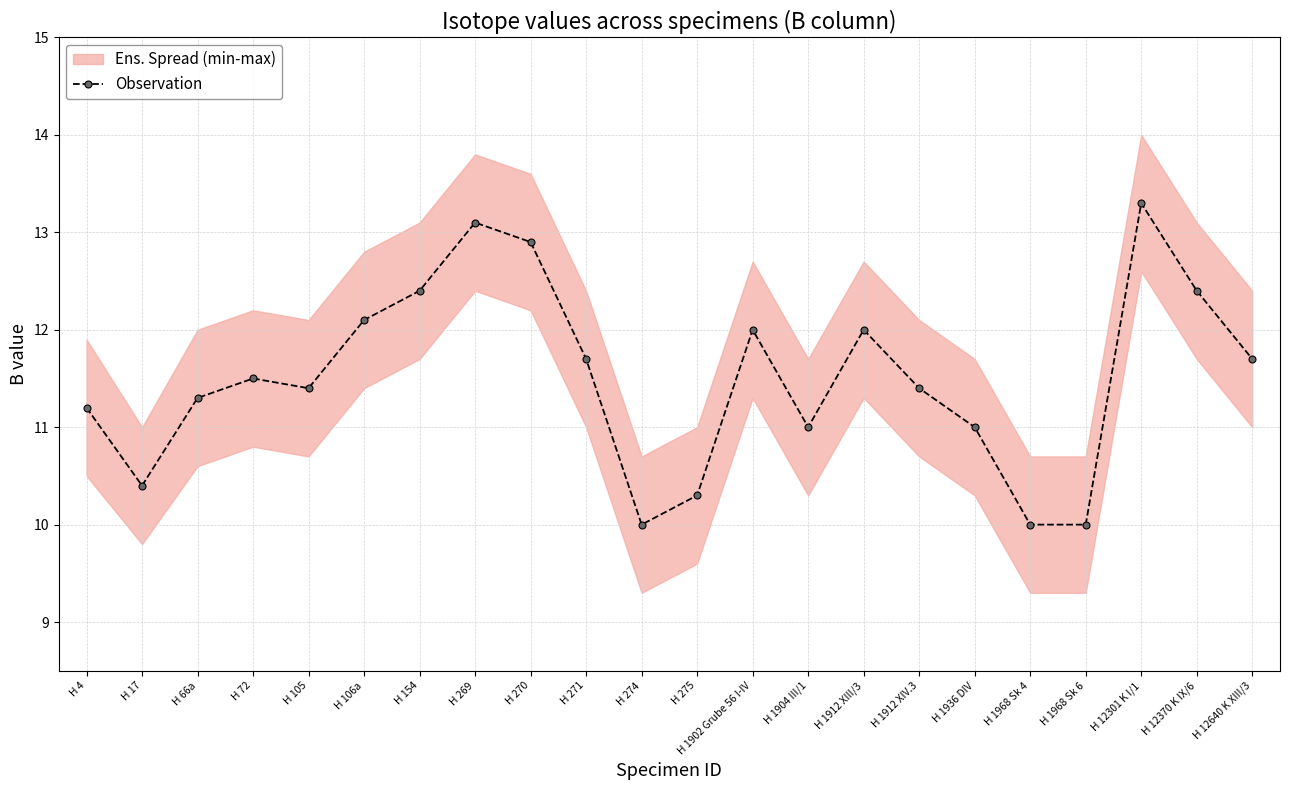

List the labels in order of value, largest first.

H 12301 K I/1, H 269, H 270, H 154, H 12370 K IX/6, H 106a, H 1902 Grube 56 I-IV, H 1912 XIII/3, H 271, H 12640 K XIII/3, H 72, H 105, H 1912 XIV.3, H 66a, H 4, H 1904 III/1, H 1936 DIV, H 17, H 275, H 274, H 1968 Sk 4, H 1968 Sk 6